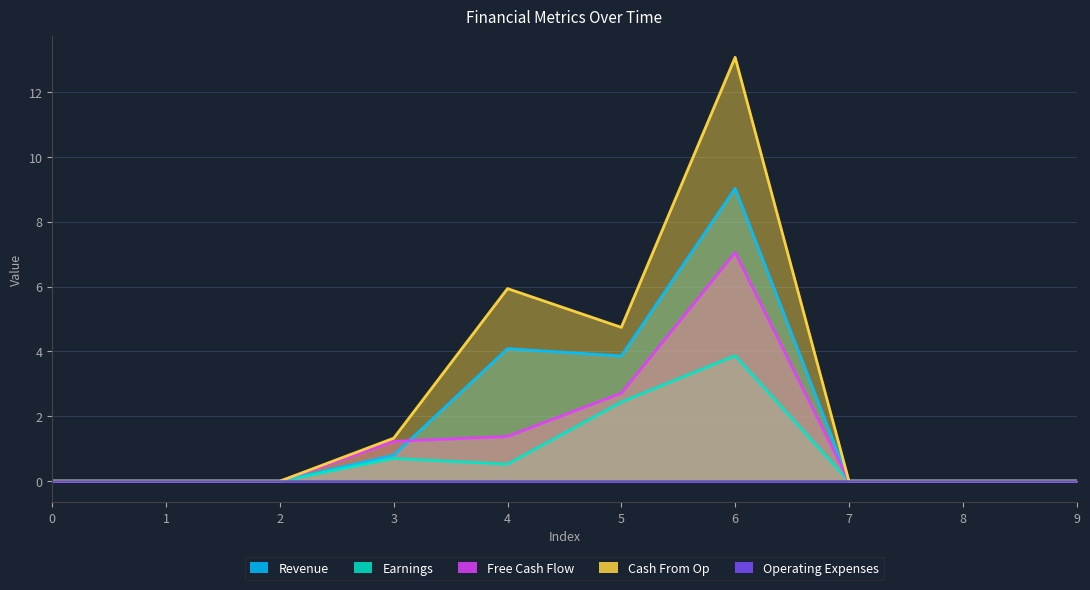

At how many categories does at least one series exceed 8?

1